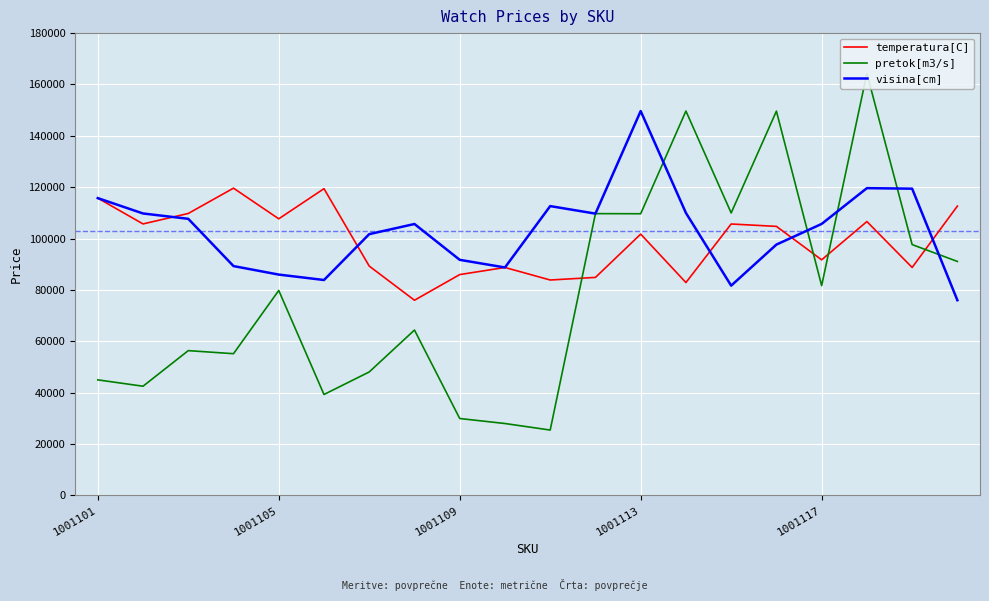

Where do pretok[m3/s] and temperatura[C] first cross each other?

10 and 11